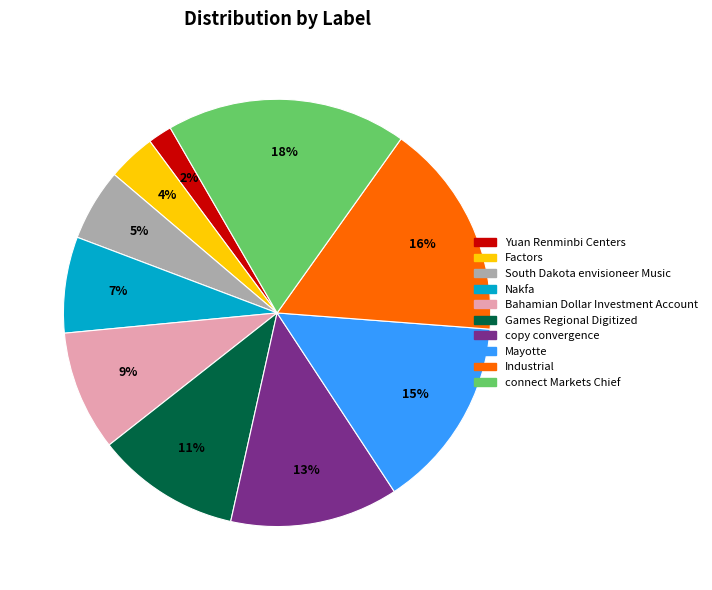

To the nearest percent, what portion does Nakfa represent?

7%